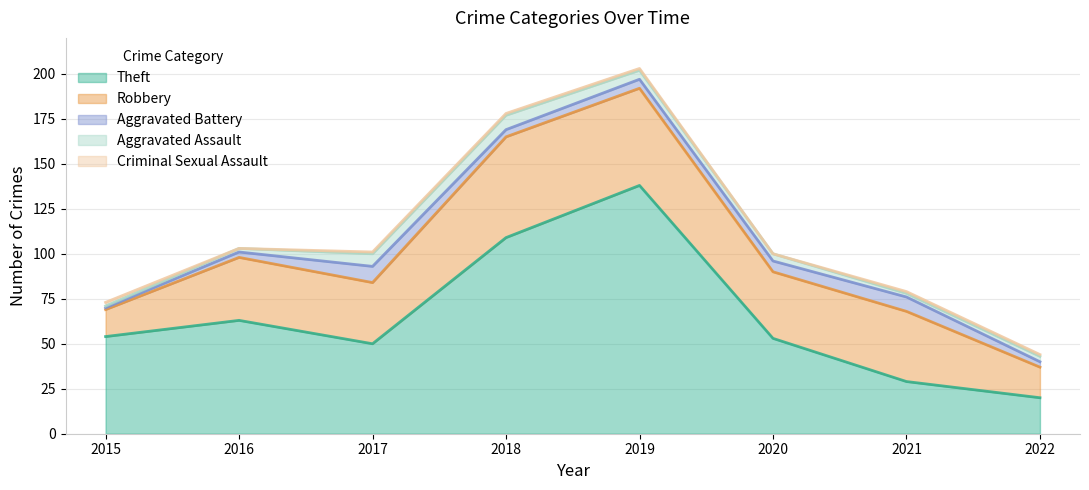

What is the average value of the Criminal Sexual Assault series?

1